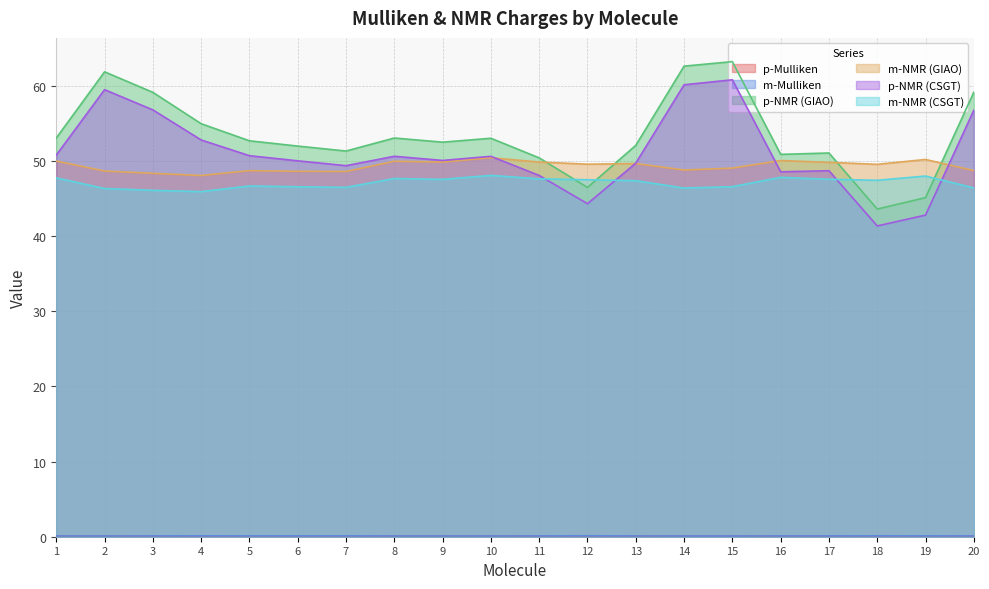

True or false: p-Mulliken has a value of 0.2 at 2.

False